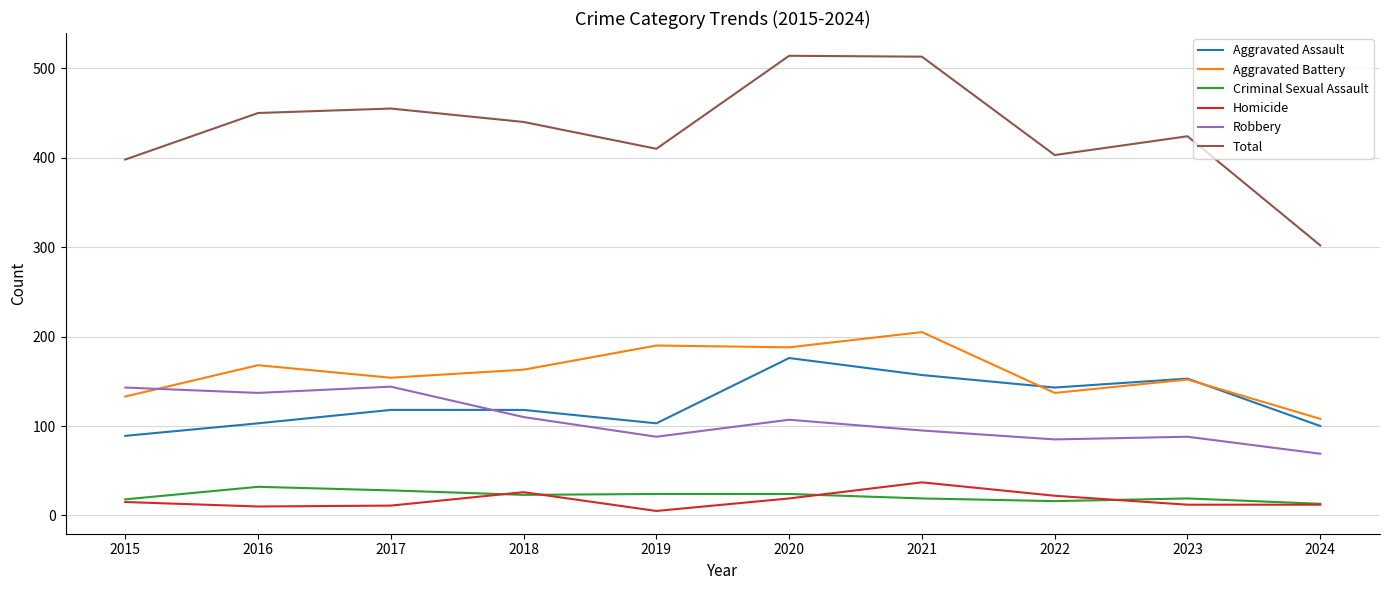

Which series has the largest total across all categories?

Total